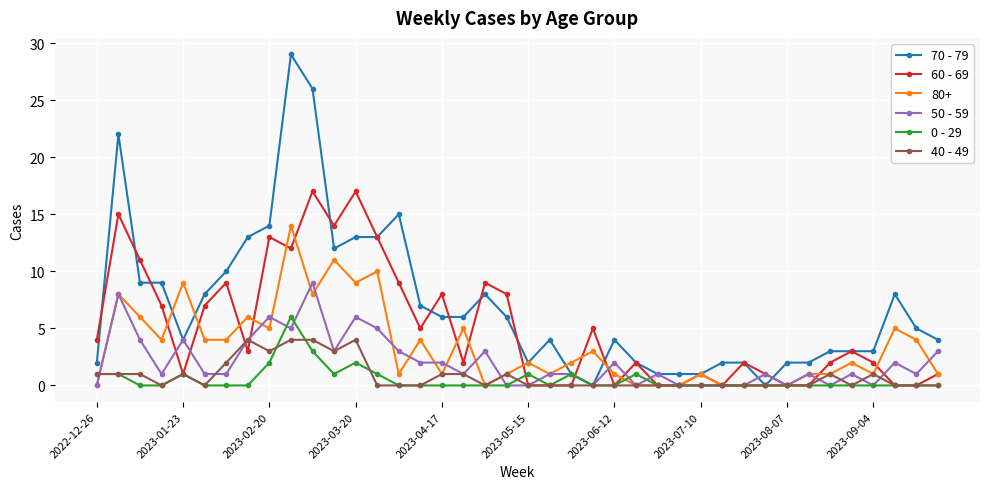

True or false: 0 - 29 has more than 1 interior local peaks.

True